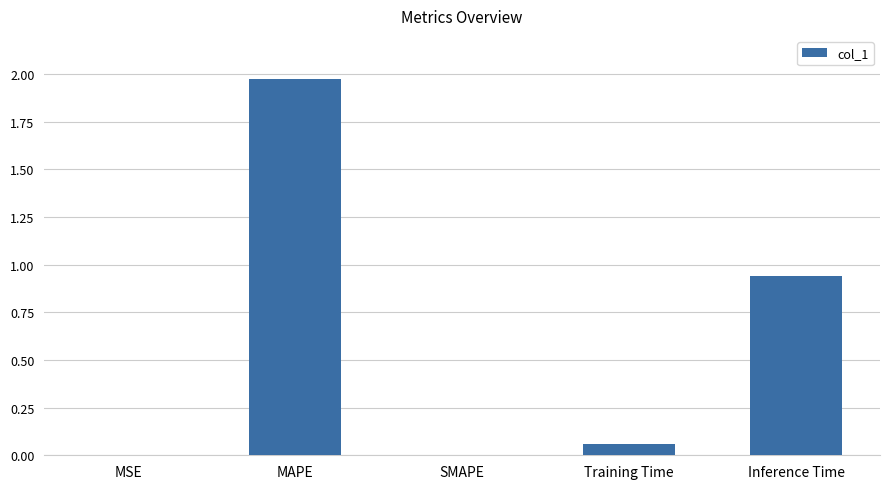

What is the sum of all values?

3.0